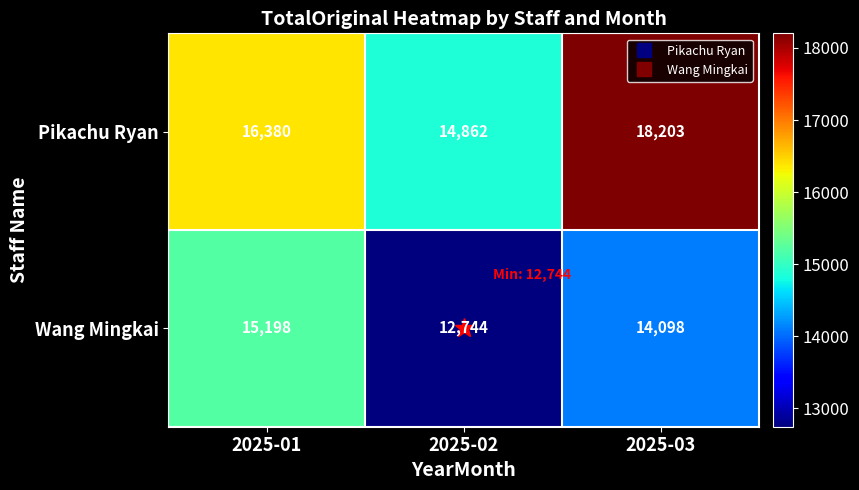

What is the total value across all series at 2025-03?

32301